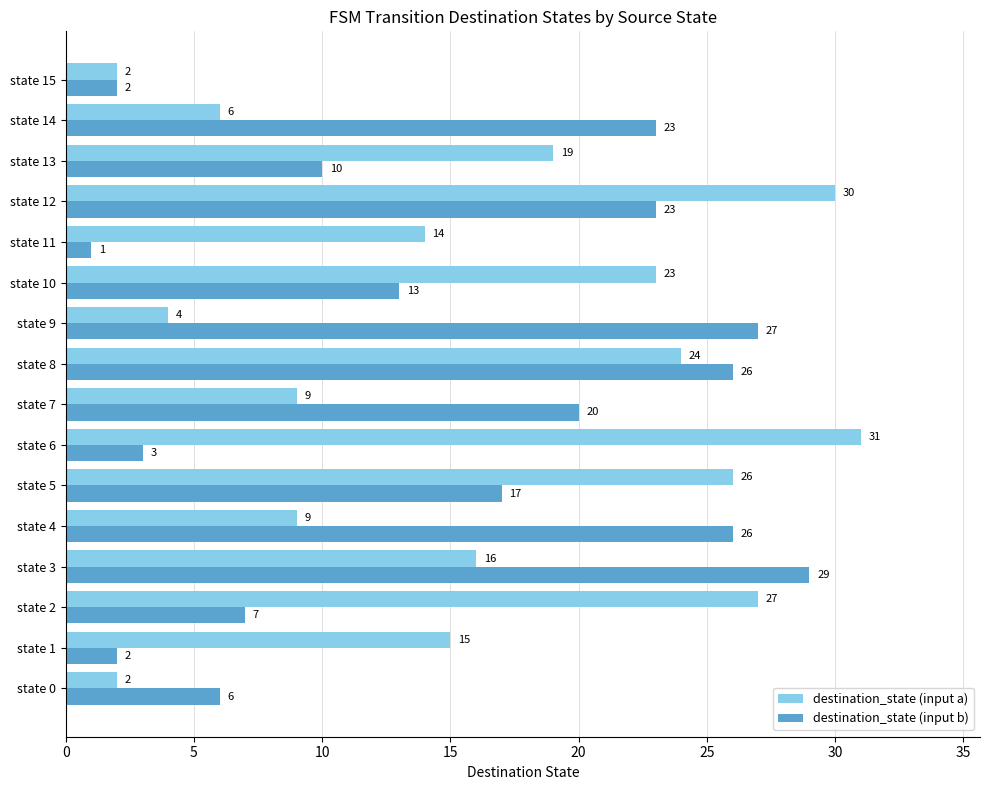

Which label corresponds to the largest value in the chart?

state 6